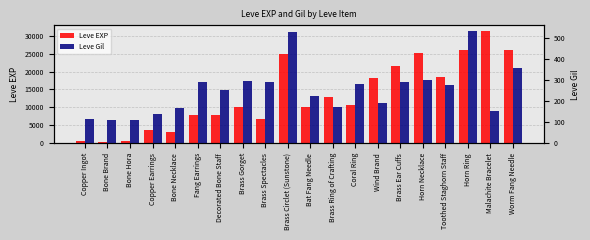

Read the Leve EXP value at Copper Ingot, to the nearest 50.

650